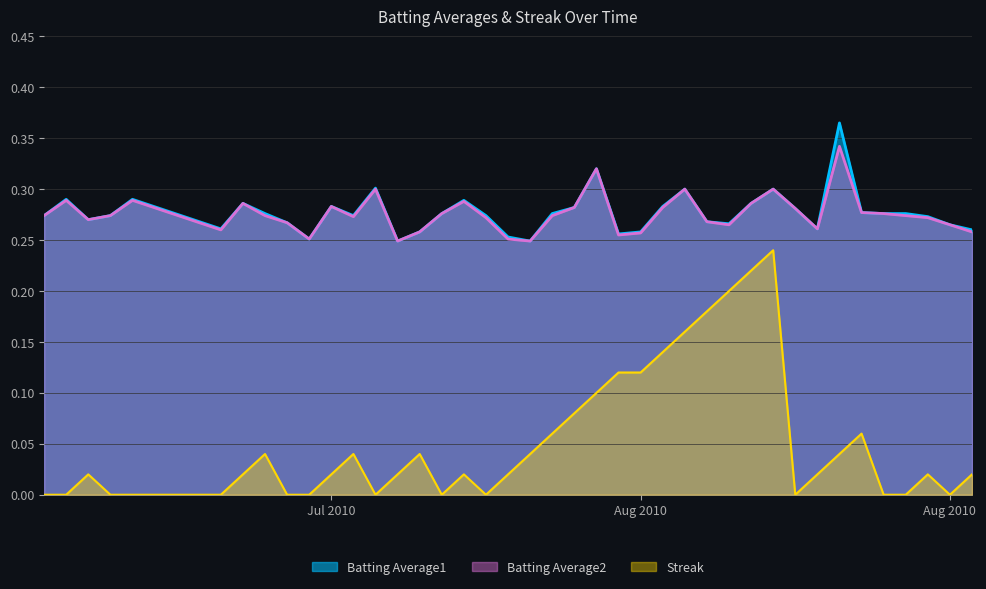

True or false: Batting Average2 has a value of 0.2 at 2010-07-25.

False